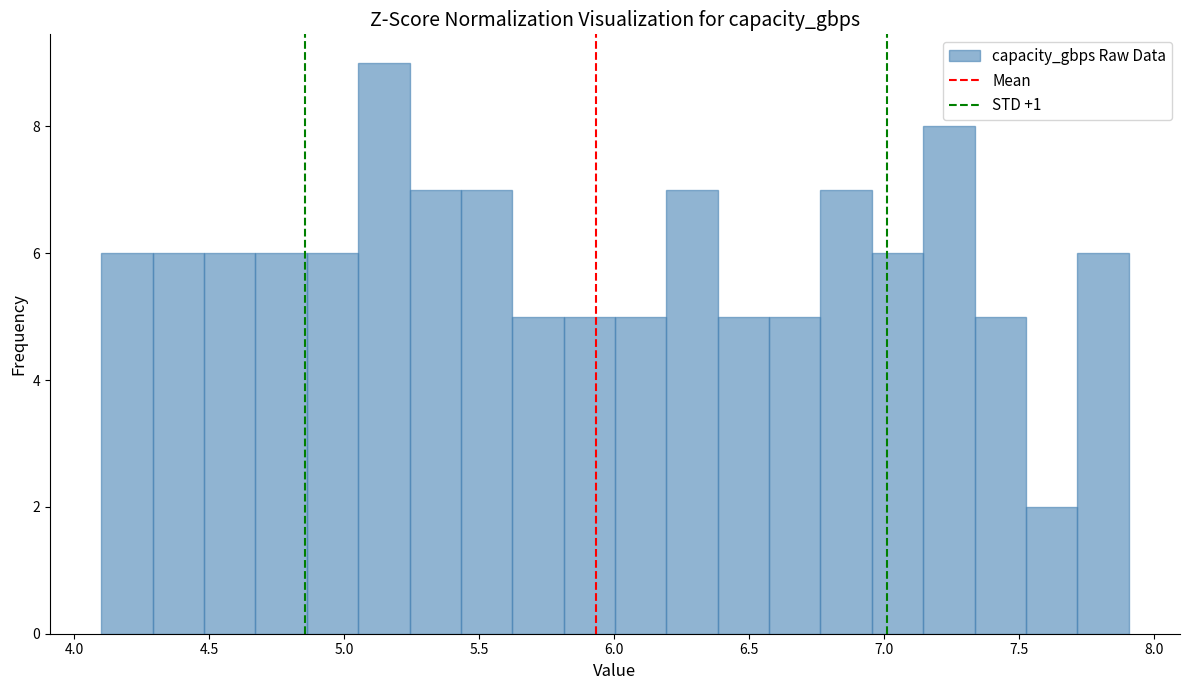

Around what value on the x-axis is the tallest bar? Give the approximate position of its centre, as read against the axis.

5.15